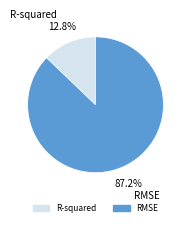

Rank the categories by value from lowest to highest.

R-squared, RMSE